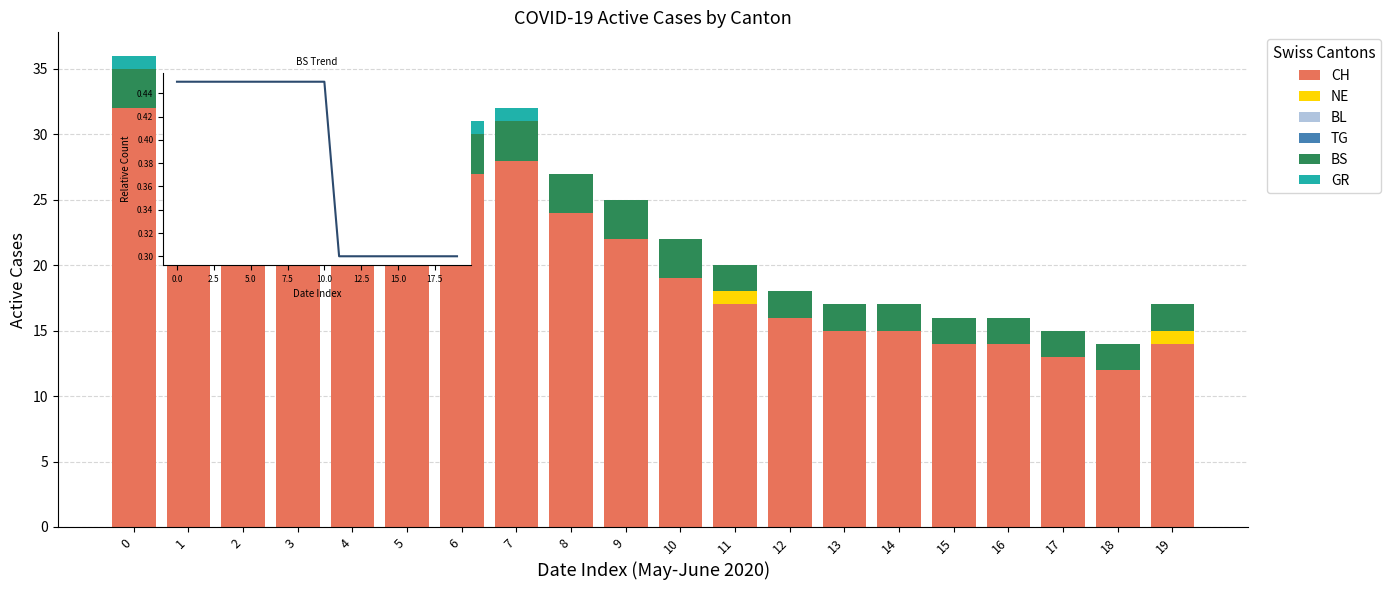

At how many categories does at least one series exceed 9?

20